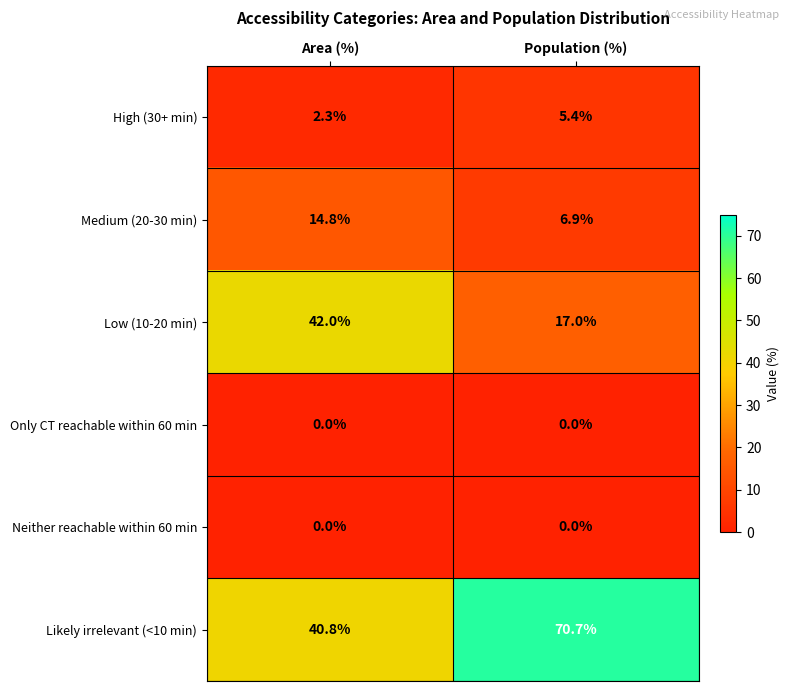

Which series has the largest range (max minus min)?

Likely irrelevant (<10 min)